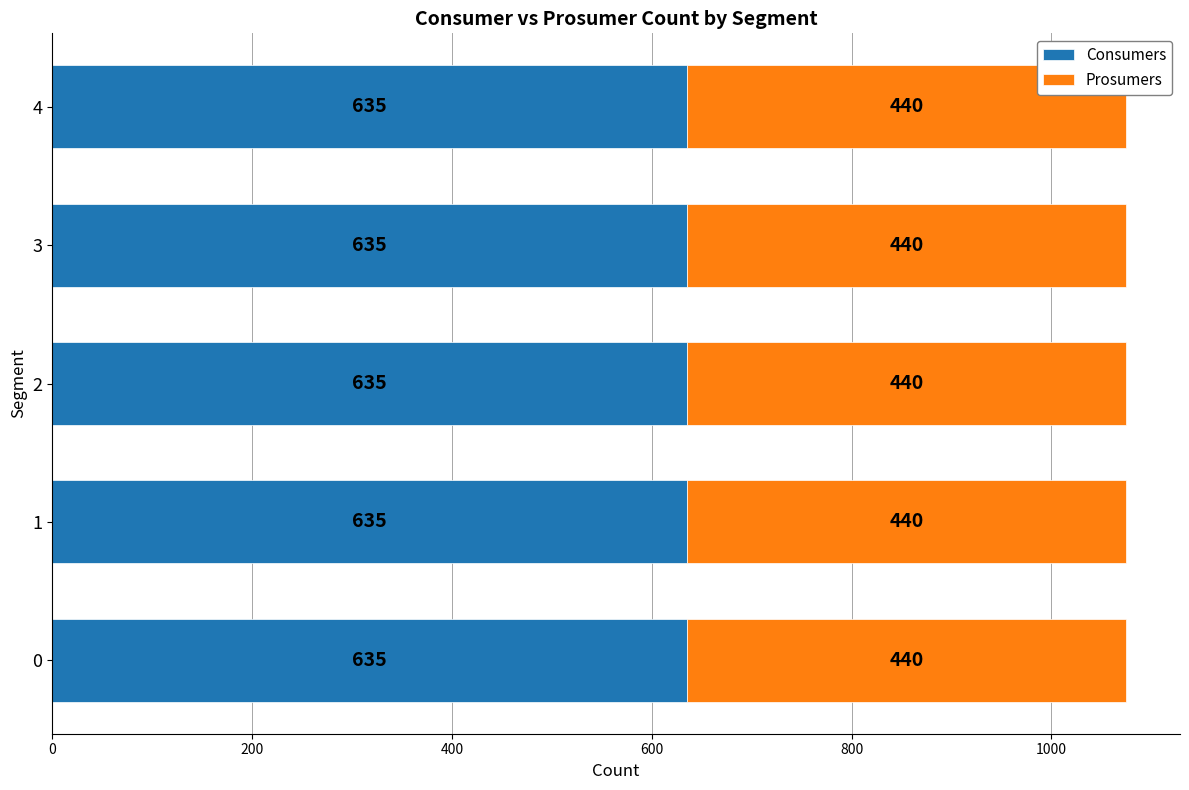

What is the minimum value for Consumers?

635